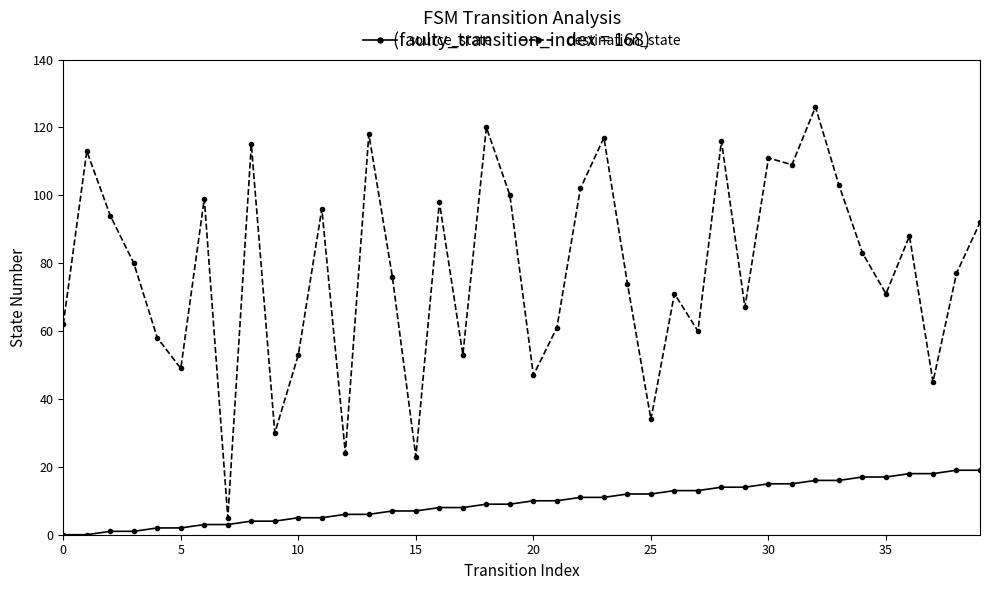

True or false: destination_state and source_state cross at least once.

False